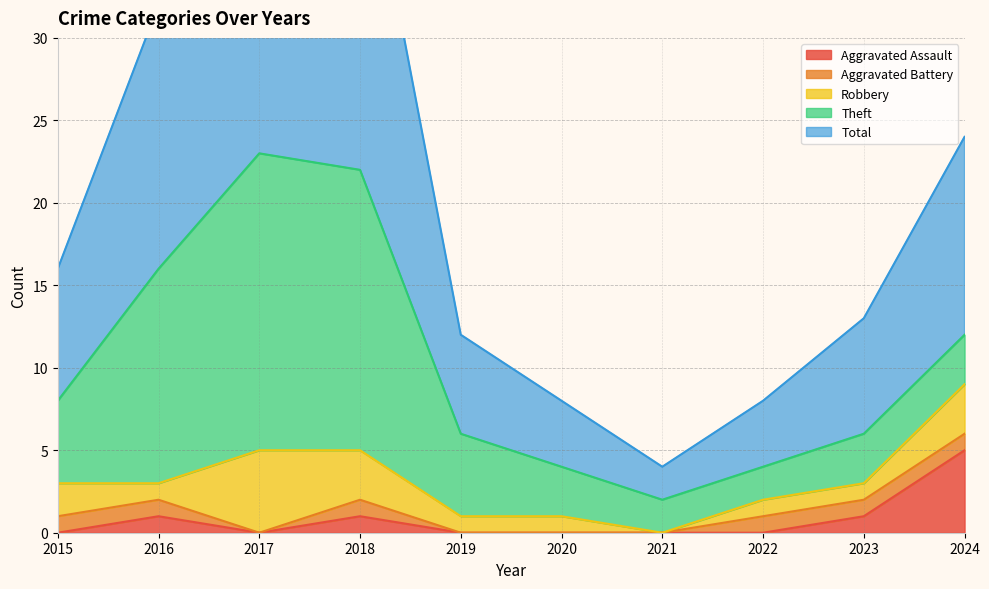

Reading right to left, list all the values displayed in this chart.

Aggravated Assault: 2024=5	2023=1	2022=0	2021=0	2020=0	2019=0	2018=1	2017=0	2016=1	2015=0
Aggravated Battery: 2024=1	2023=1	2022=1	2021=0	2020=0	2019=0	2018=1	2017=0	2016=1	2015=1
Robbery: 2024=3	2023=1	2022=1	2021=0	2020=1	2019=1	2018=3	2017=5	2016=1	2015=2
Theft: 2024=3	2023=3	2022=2	2021=2	2020=3	2019=5	2018=17	2017=18	2016=13	2015=5
Total: 2024=12	2023=7	2022=4	2021=2	2020=4	2019=6	2018=22	2017=23	2016=16	2015=8